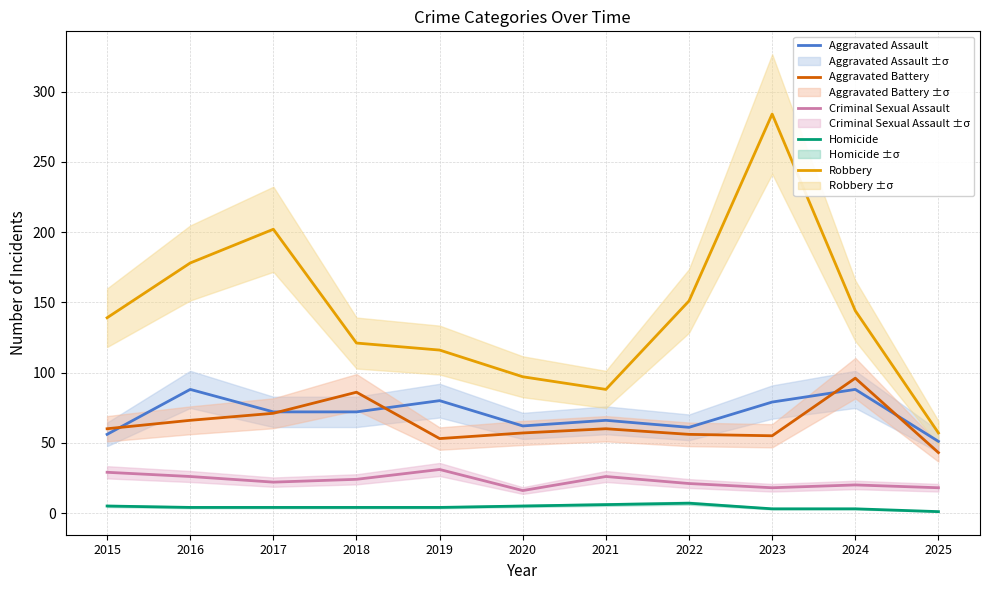

What is the average value of the Criminal Sexual Assault series?

23